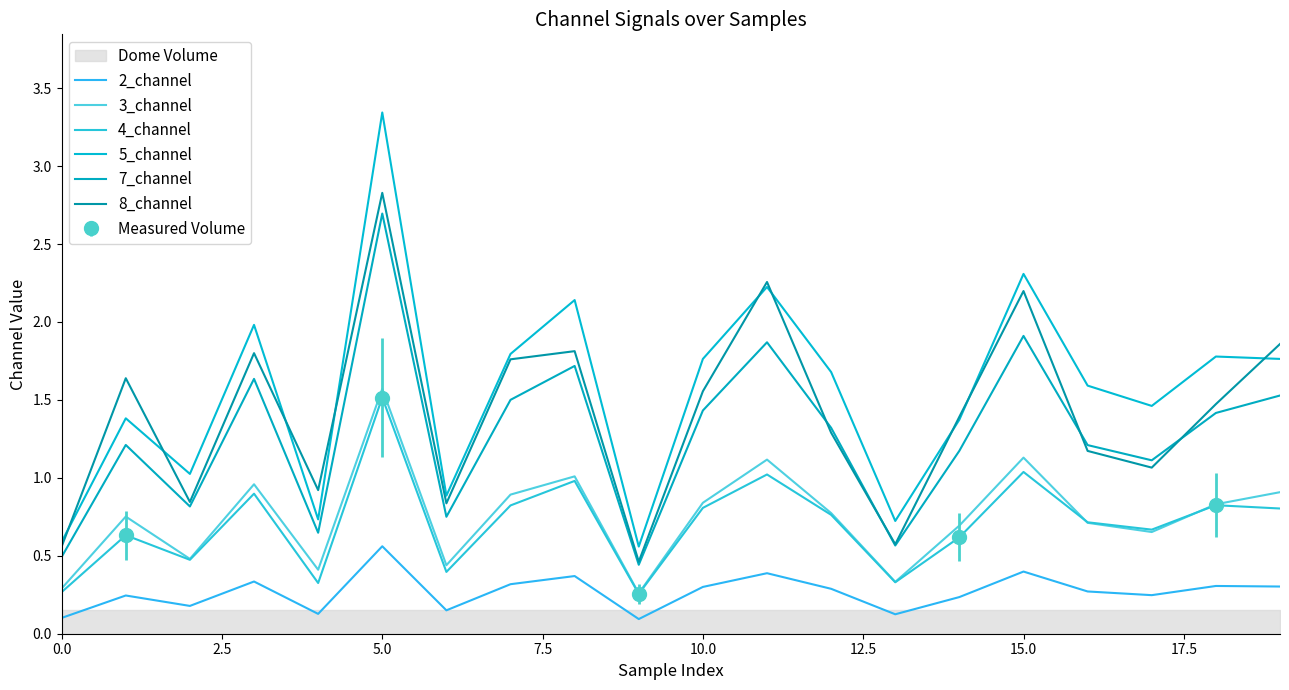

The 7_channel series shows 1.9 at 11. True or false?

True